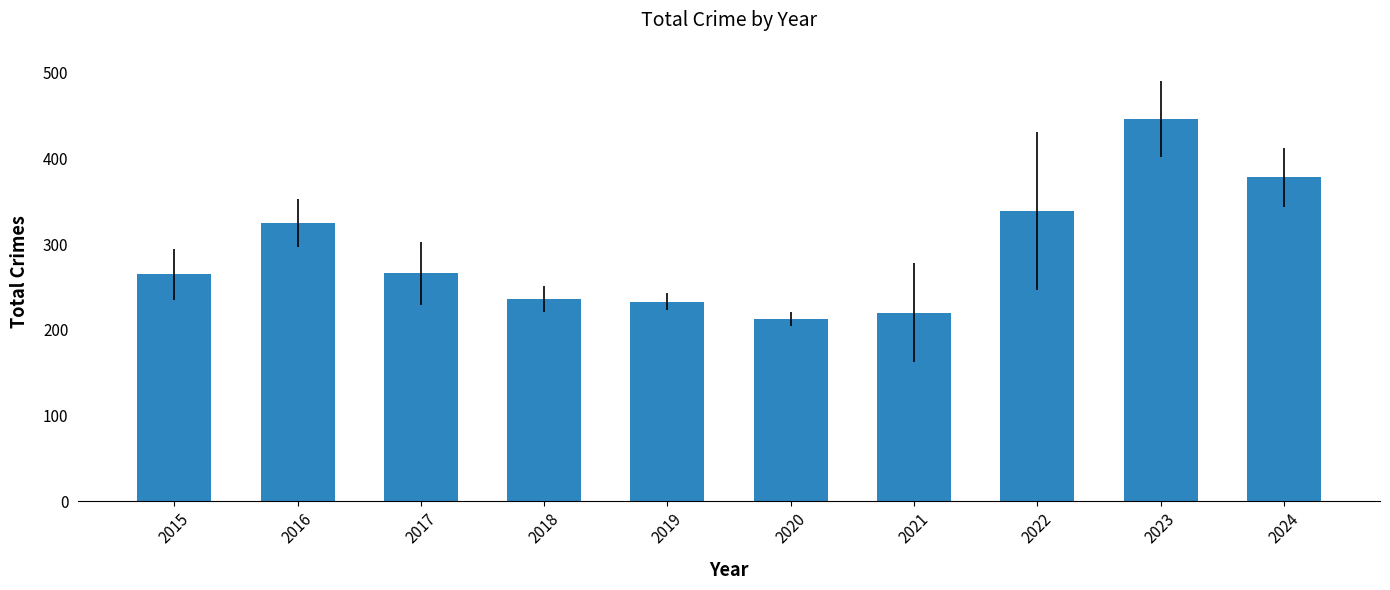

At which category does the chart reach its minimum across all series?

2020